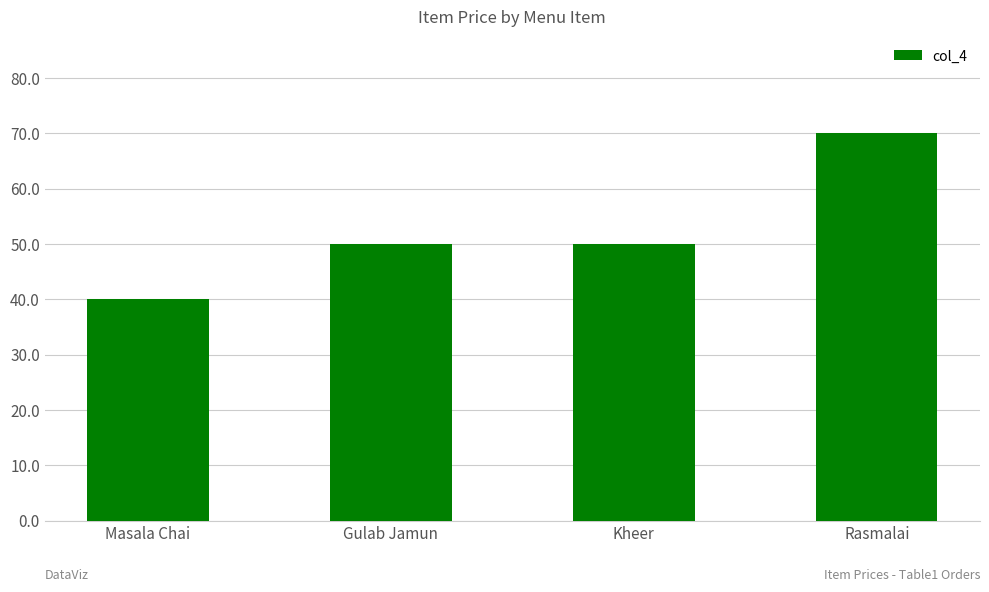

What is the label of the 1st bar from the right?

Rasmalai